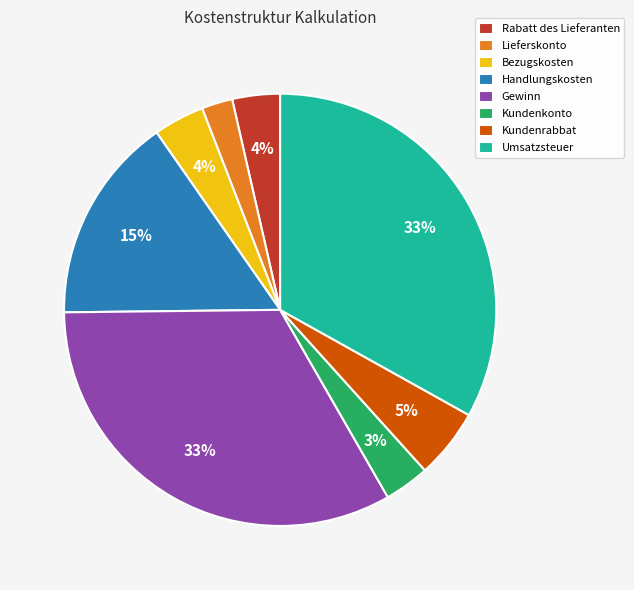

To the nearest percent, what is the average slice percentage?

12%